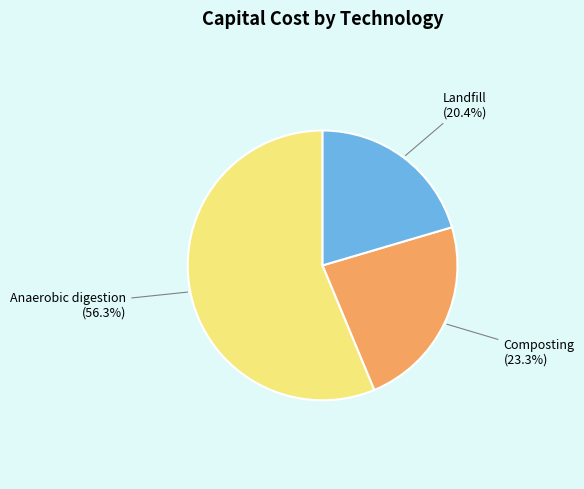

Is there a majority slice in this chart?

Yes